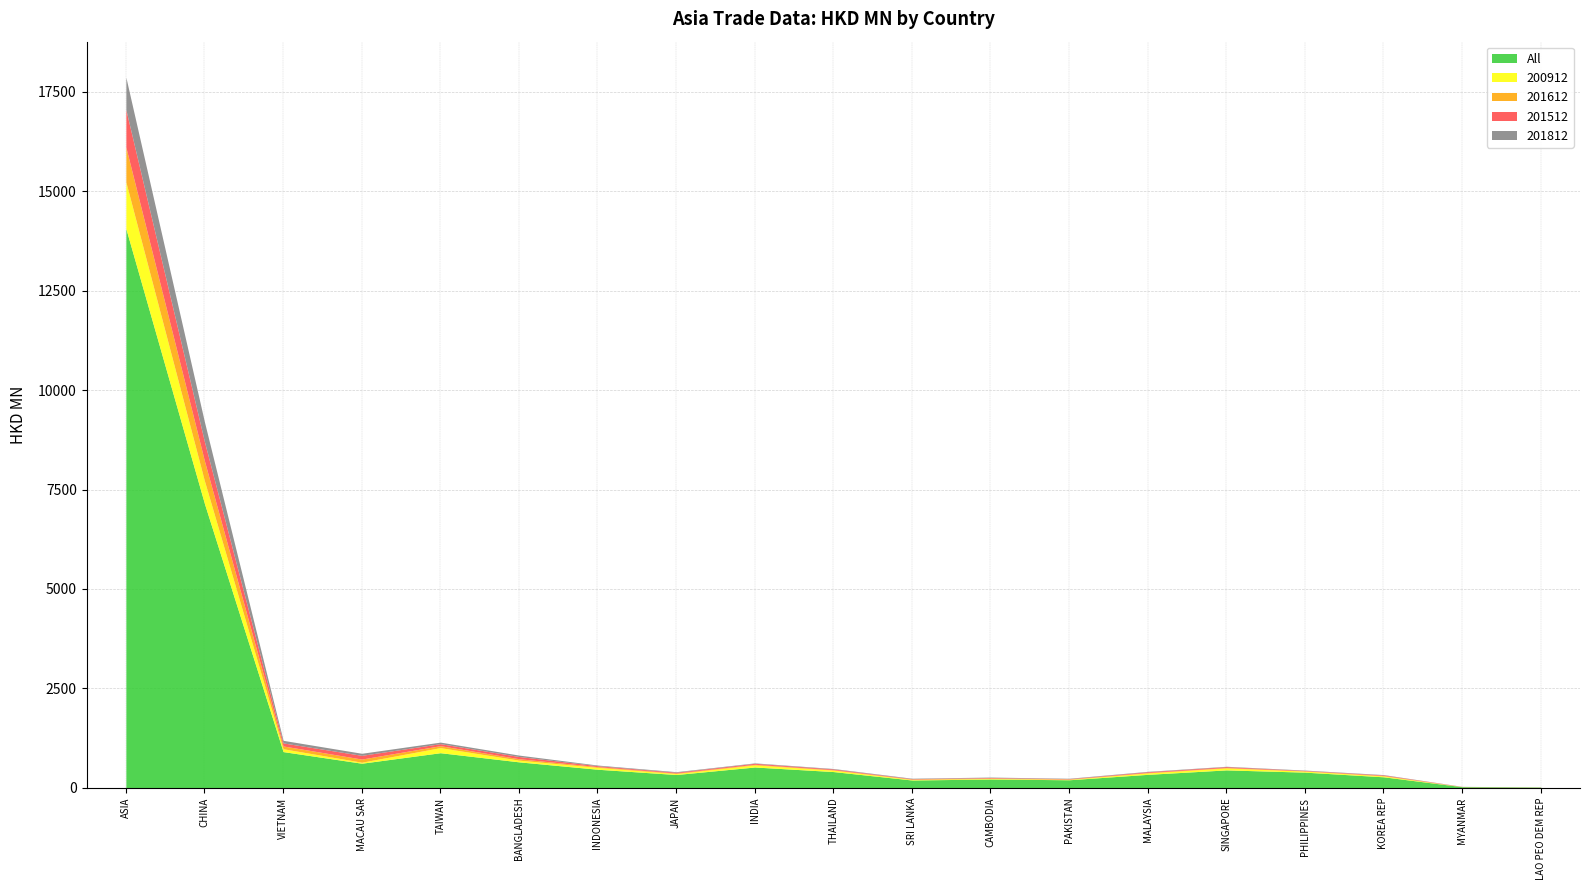

Is the value of 200912 at MYANMAR greater than the value of 201612 at MYANMAR?

Yes